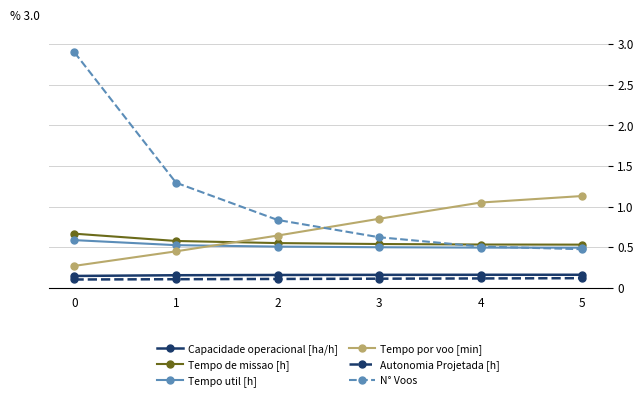

What is the difference between the N° Voos values at 4 and 2?

0.3